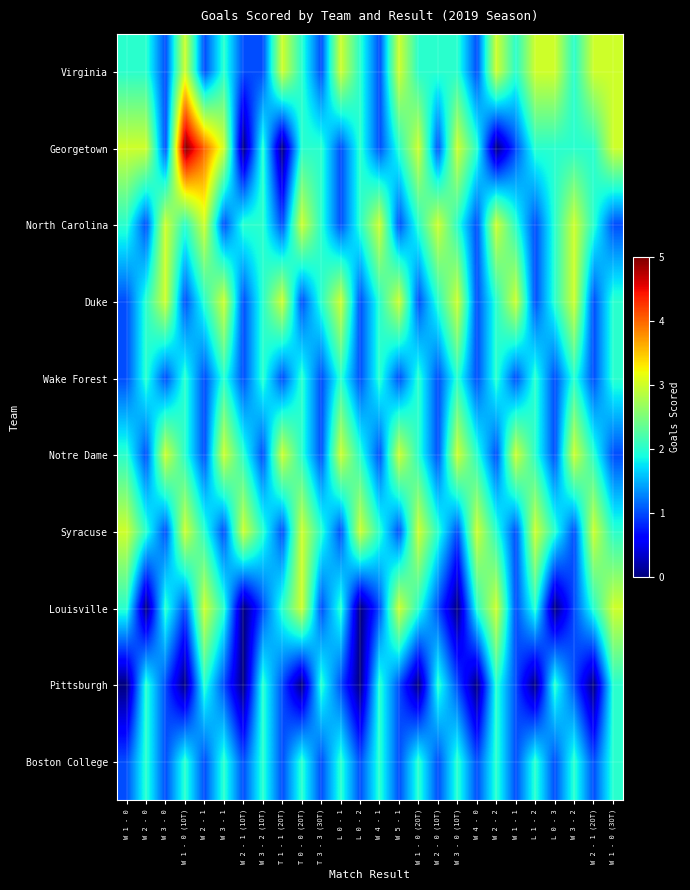

At how many categories does at least one series exceed 0?

26